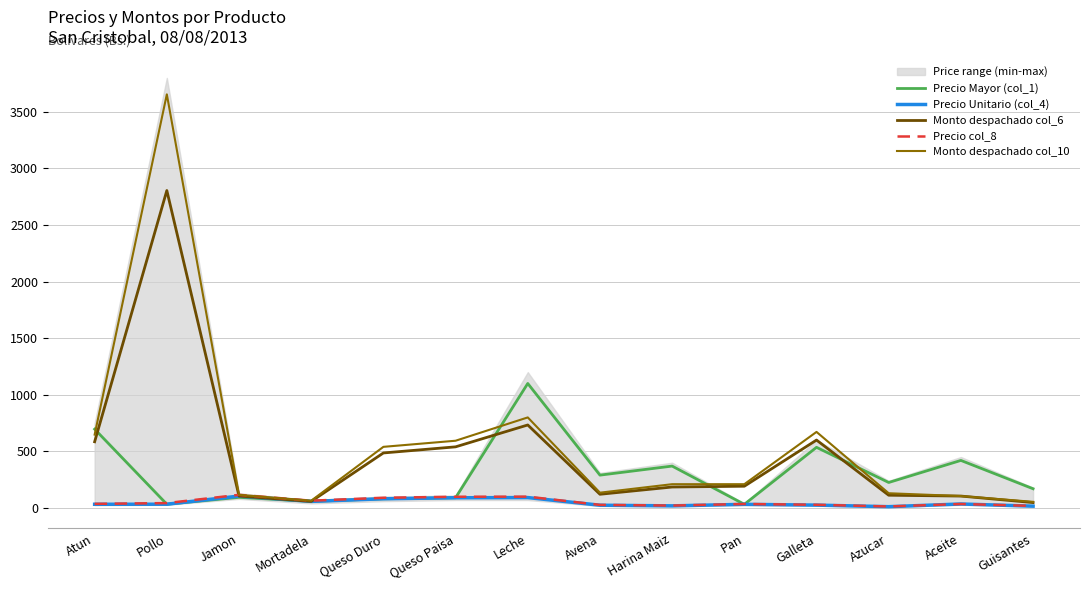

What is the label of the 7th point from the left?

Leche